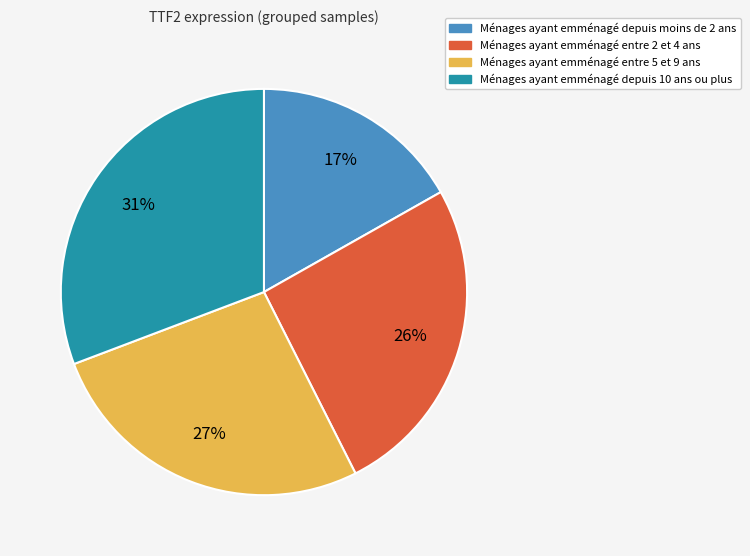

Rank the categories by value from highest to lowest.

Ménages ayant emménagé depuis 10 ans ou plus, Ménages ayant emménagé entre 5 et 9 ans, Ménages ayant emménagé entre 2 et 4 ans, Ménages ayant emménagé depuis moins de 2 ans